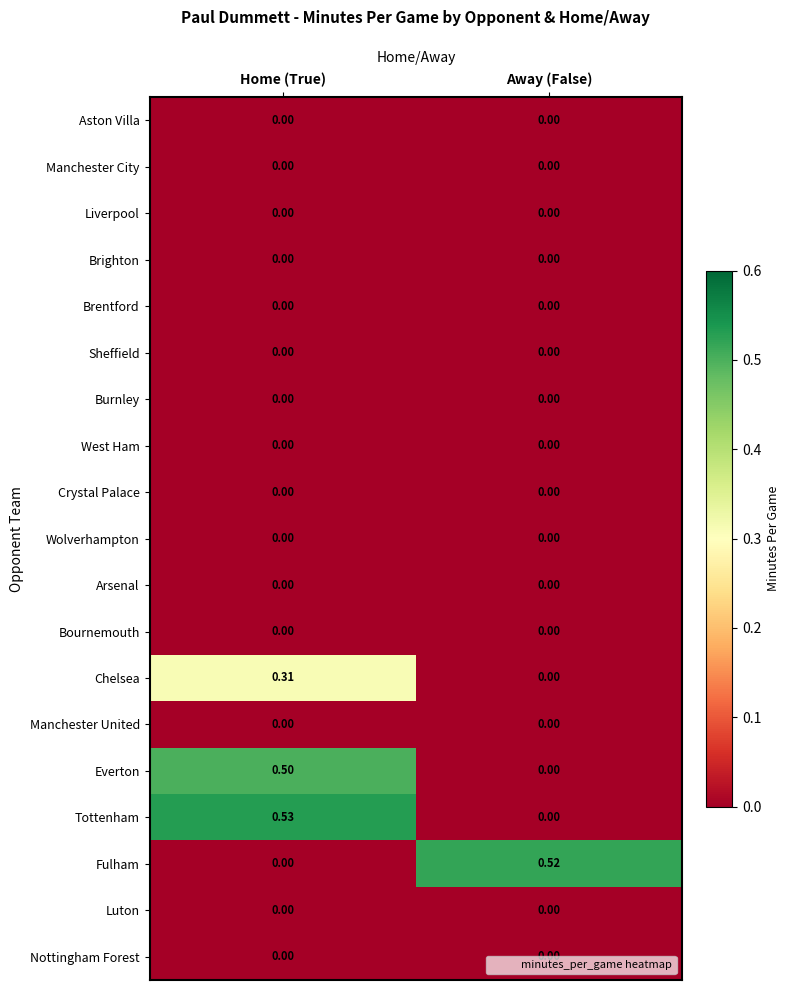

Which series has the largest range (max minus min)?

Tottenham